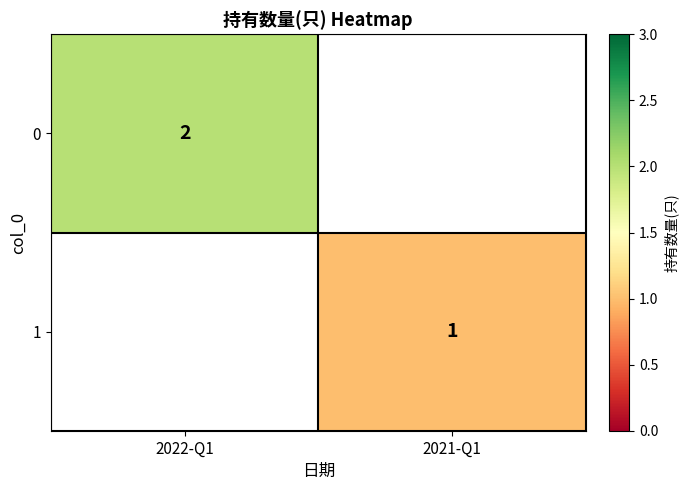

Which label corresponds to the largest value in the chart?

2022-Q1